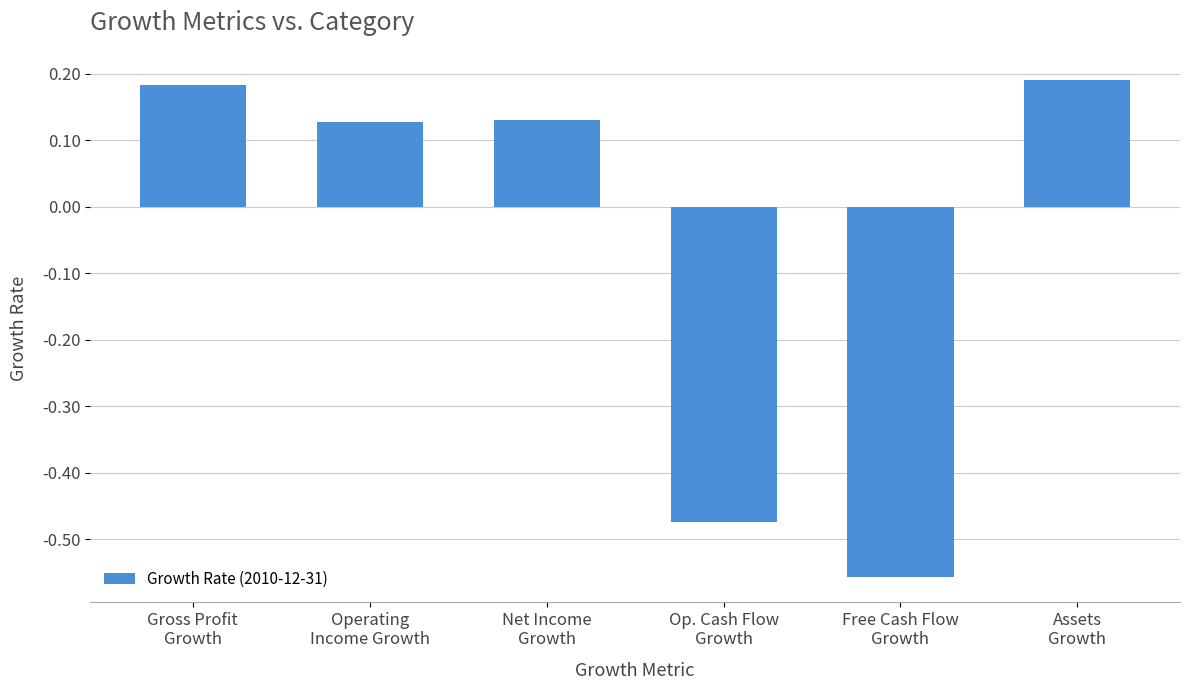

Which category has the lowest value across all series?

Free Cash Flow
Growth